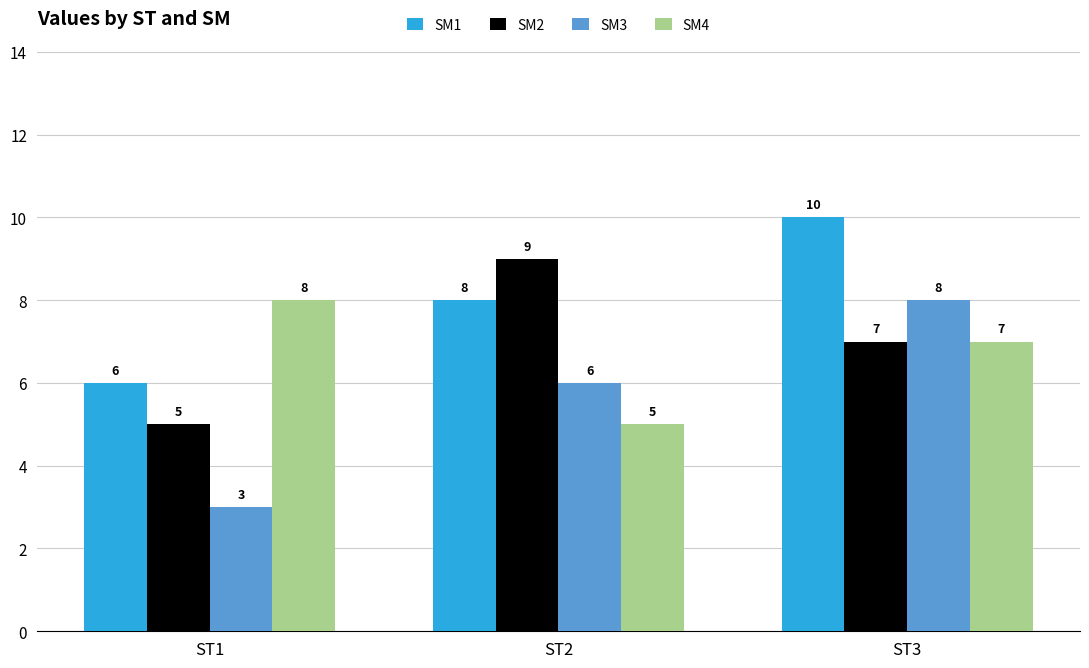

How many series are shown in this chart?

4